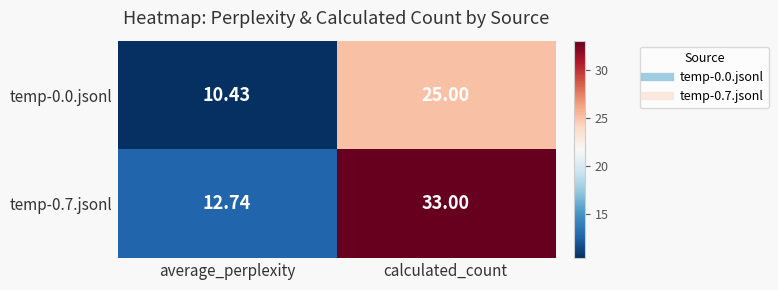

Which label corresponds to the smallest value in the chart?

average_perplexity